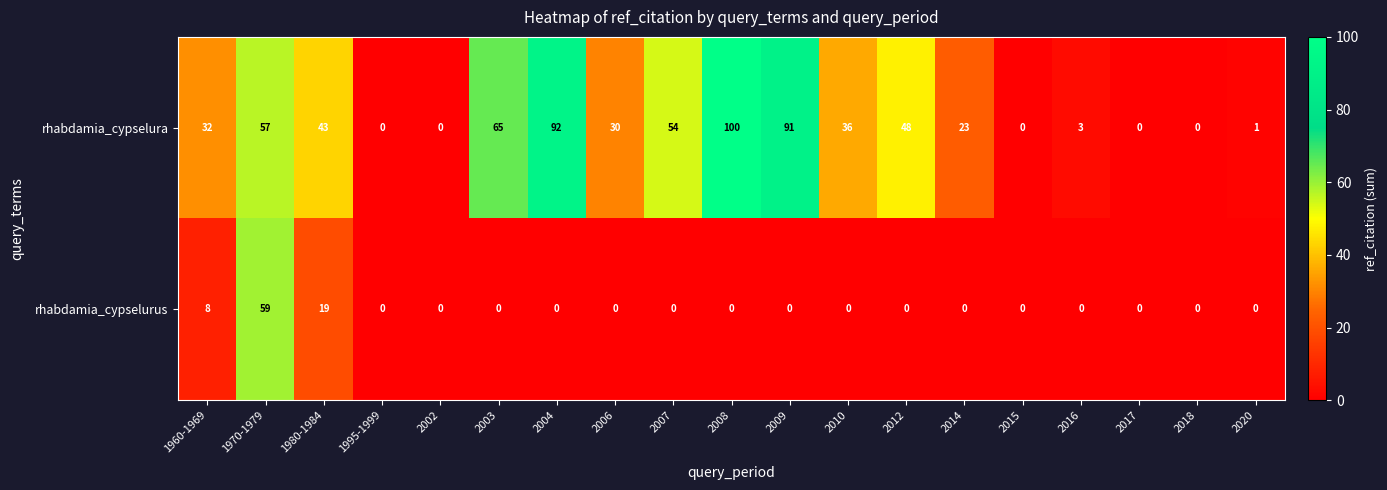

Which category has the highest value in the rhabdamia_cypselura series?

2008